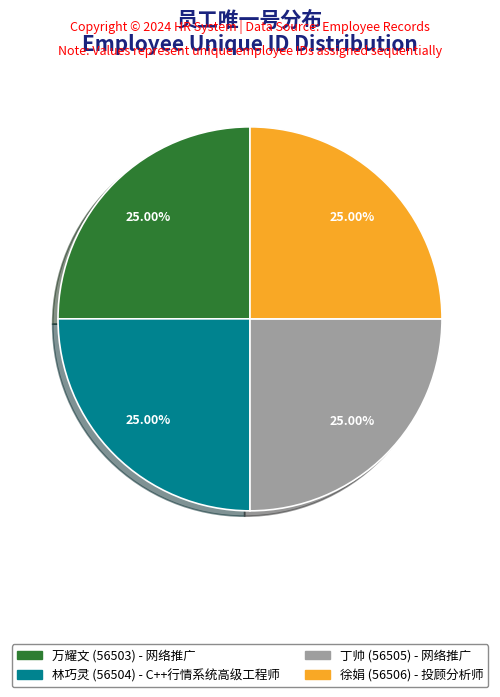

What is the ratio of the value at 徐娟 to the value at 丁帅?

1.0